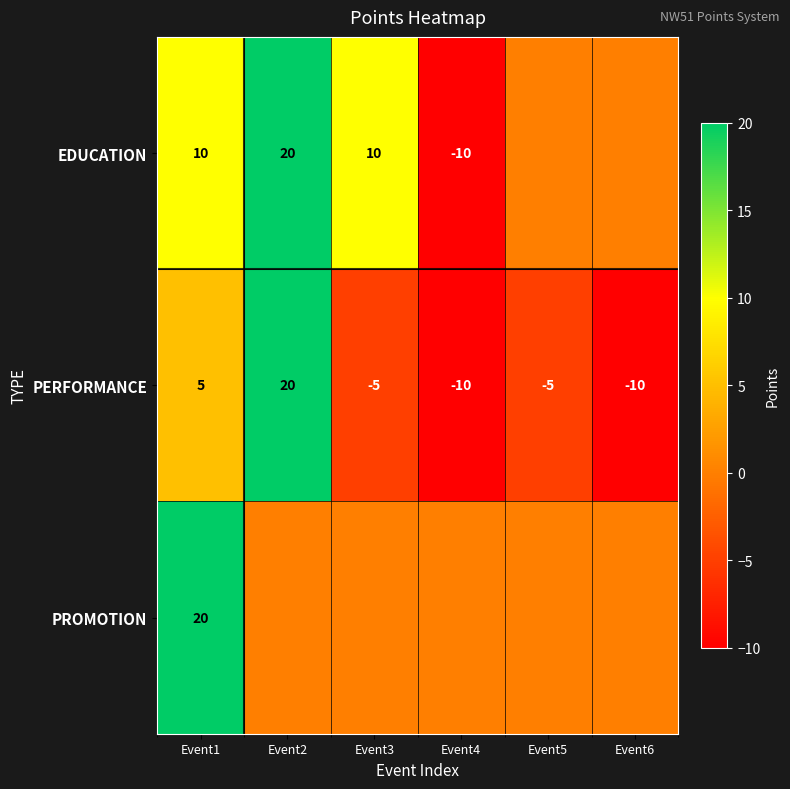

Rank the series at Event1 from lowest to highest value.

PERFORMANCE, EDUCATION, PROMOTION